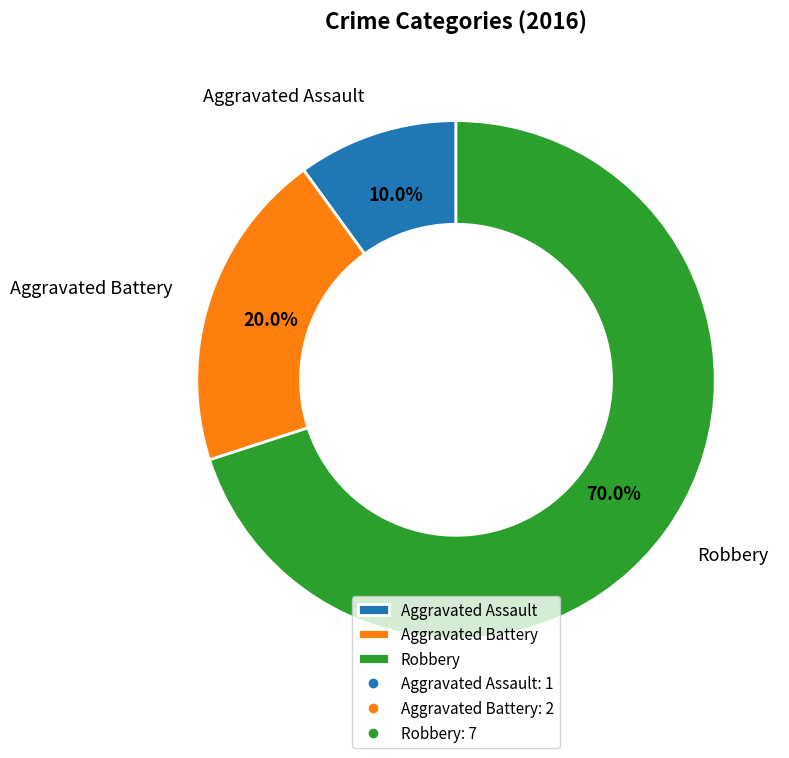

How many slices are in this pie chart?

3